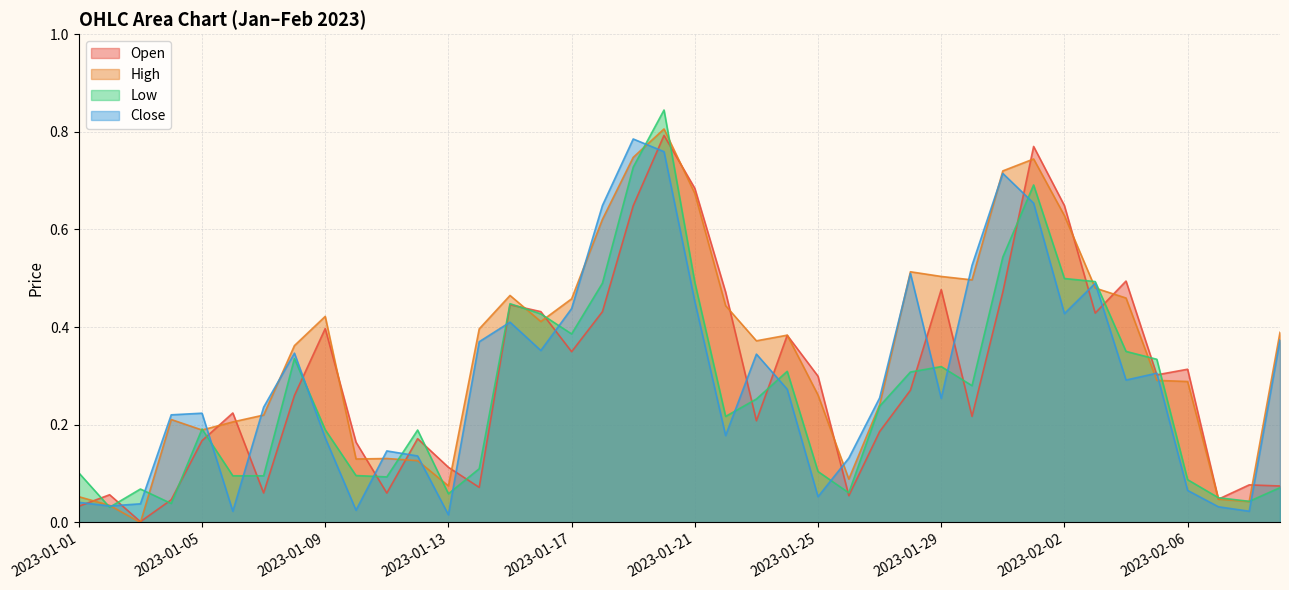

Which series ends up on top after the final intersection of Low and High?

High